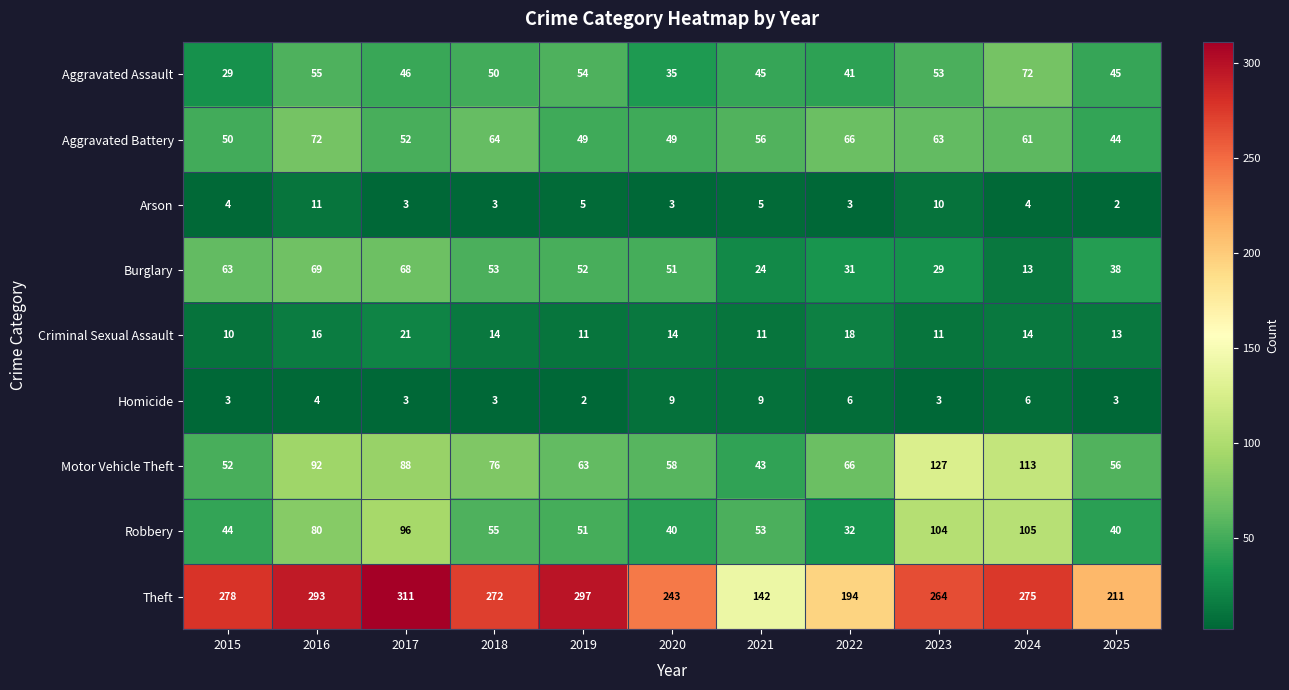

Rank the series at 2024 from lowest to highest value.

Arson, Homicide, Burglary, Criminal Sexual Assault, Aggravated Battery, Aggravated Assault, Robbery, Motor Vehicle Theft, Theft